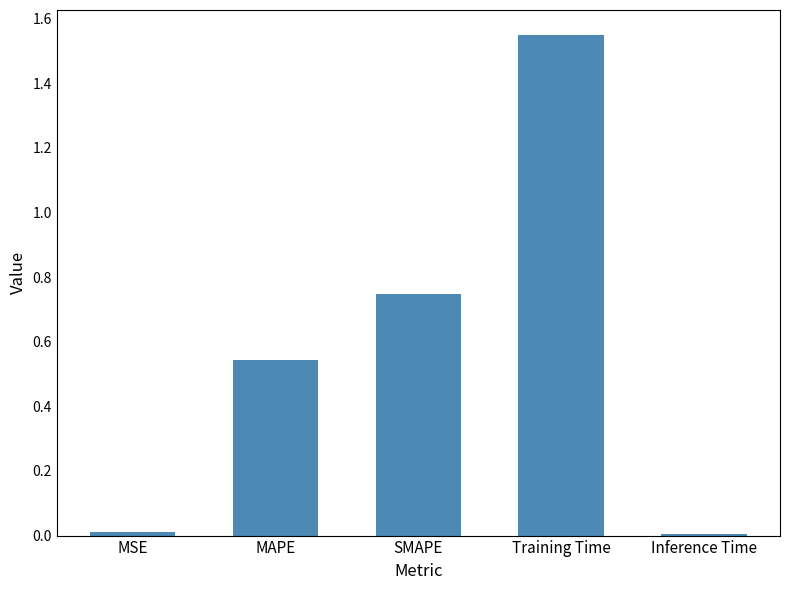

What is the sum of all values?

2.9